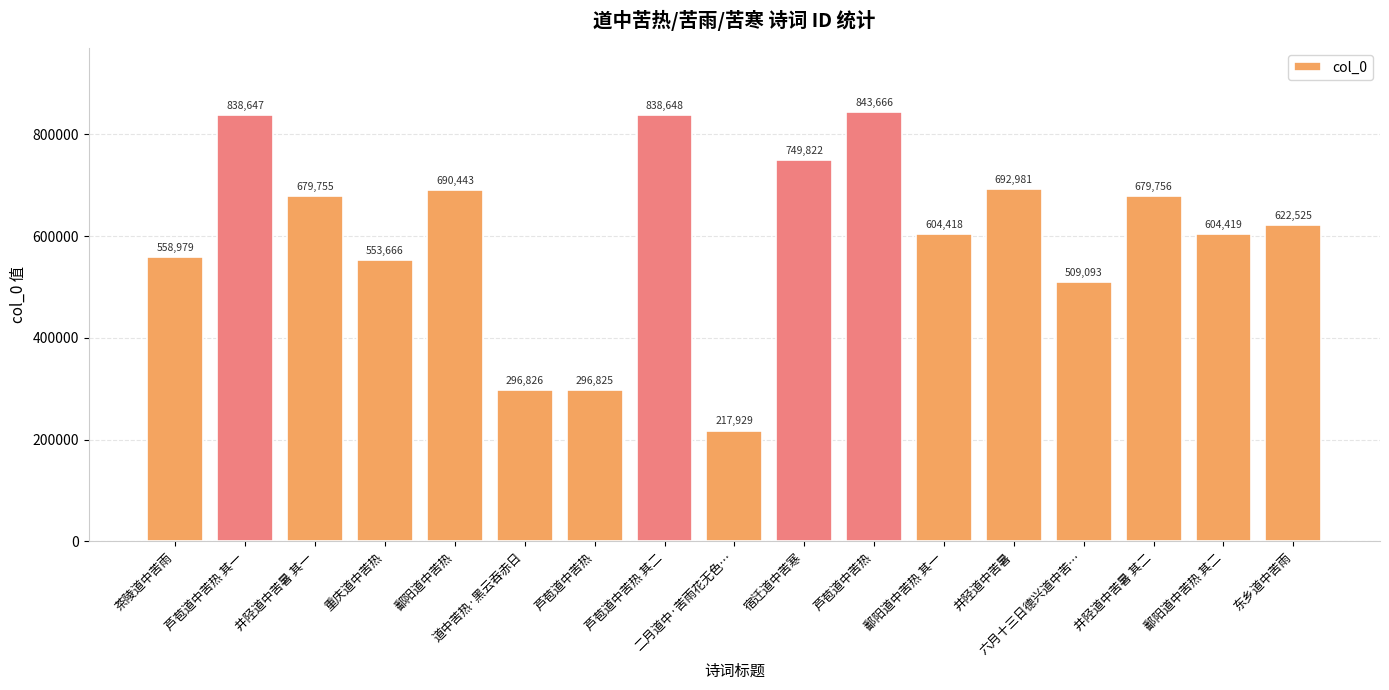

How many data points are less than 622525?

8